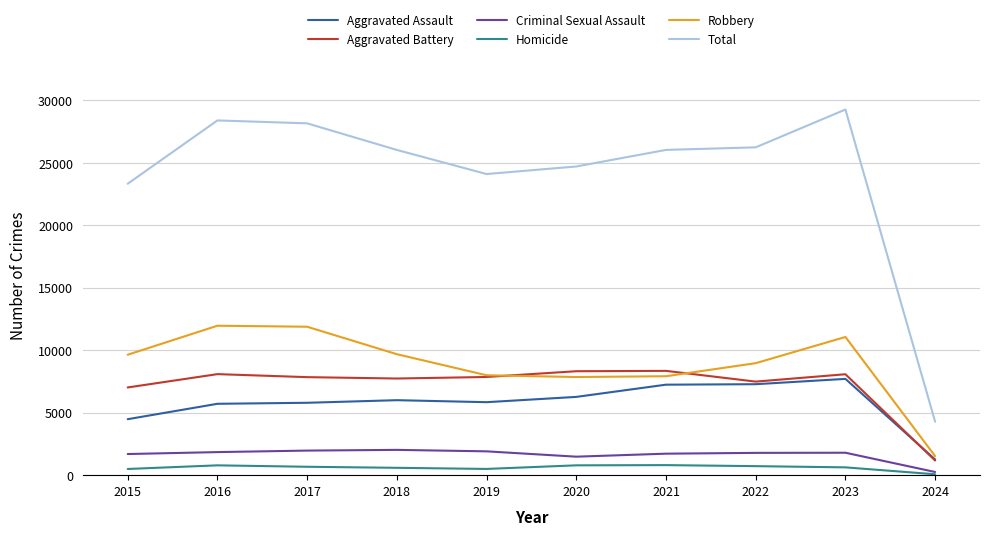

How many series are shown in this chart?

6